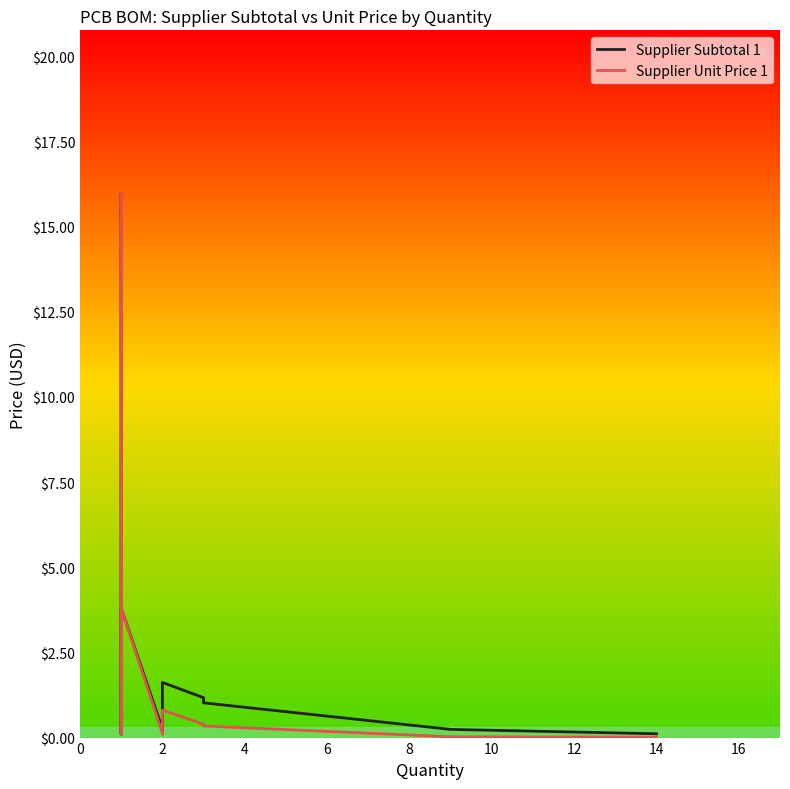

True or false: Supplier Subtotal 1 and Supplier Unit Price 1 intersect in this chart.

False